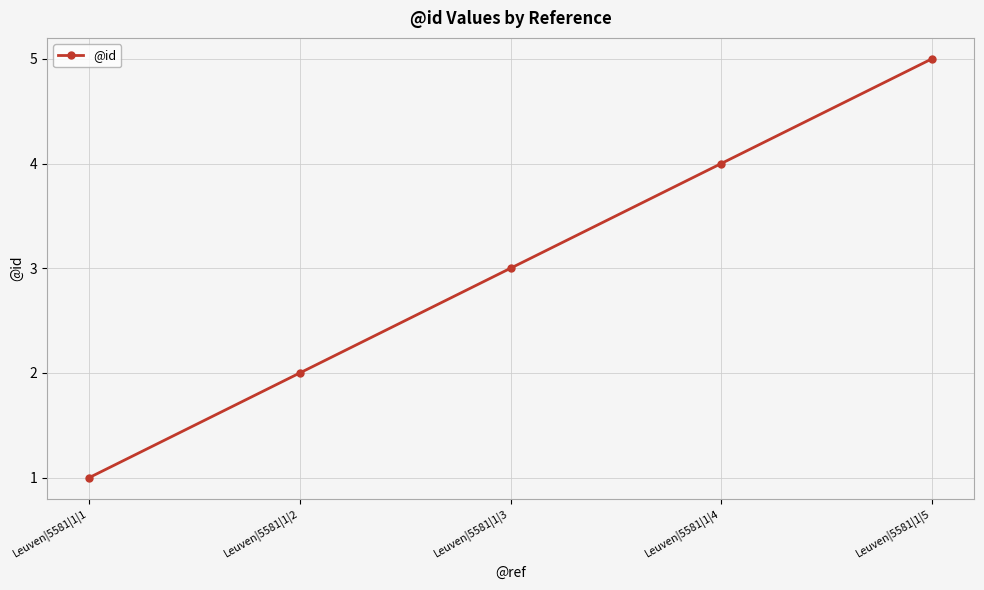

How many lines are shown in the chart?

1